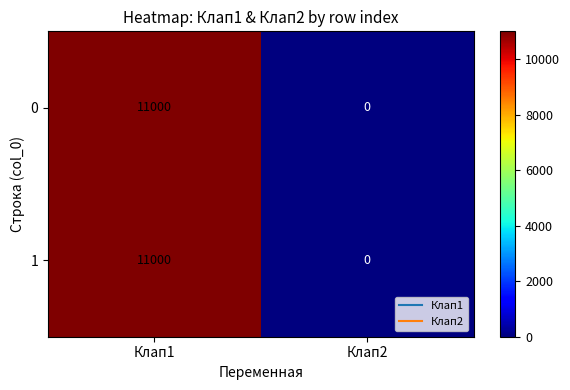

Rank the categories by 1 value from highest to lowest.

Клап1, Клап2